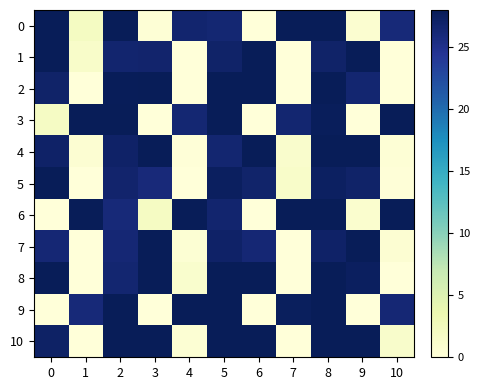

Rank the series by their maximum value, from highest to lowest.

0, 1, 2, 3, 4, 5, 6, 7, 8, 9, 10